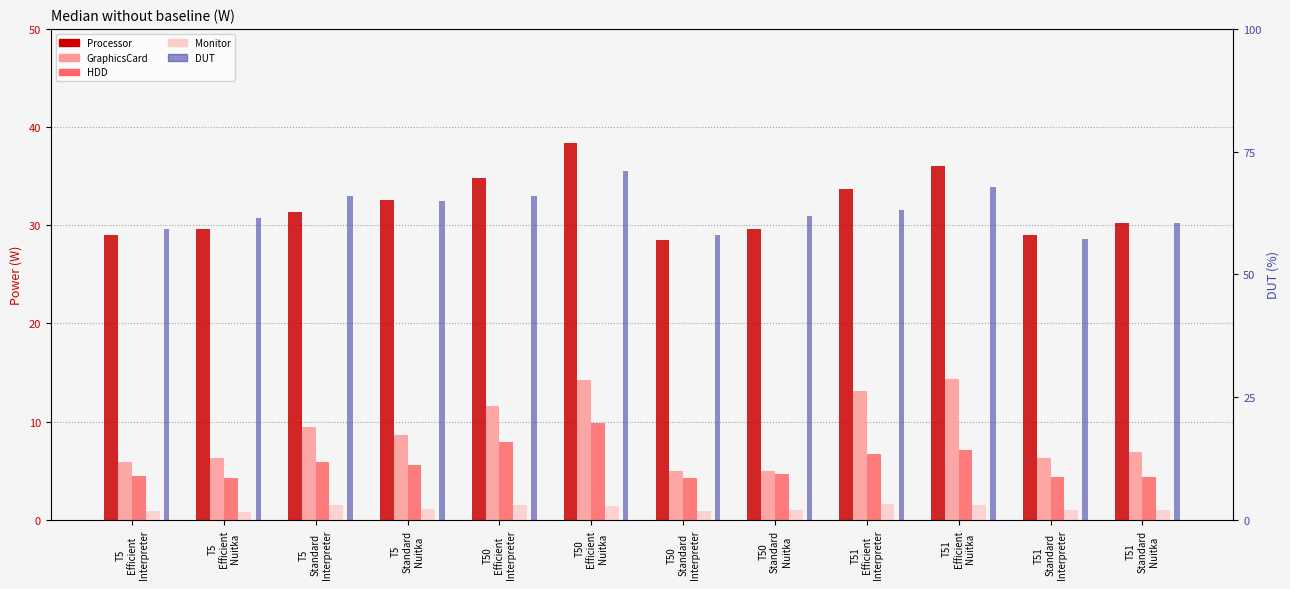

Which series has the widest spread of values?

DUT